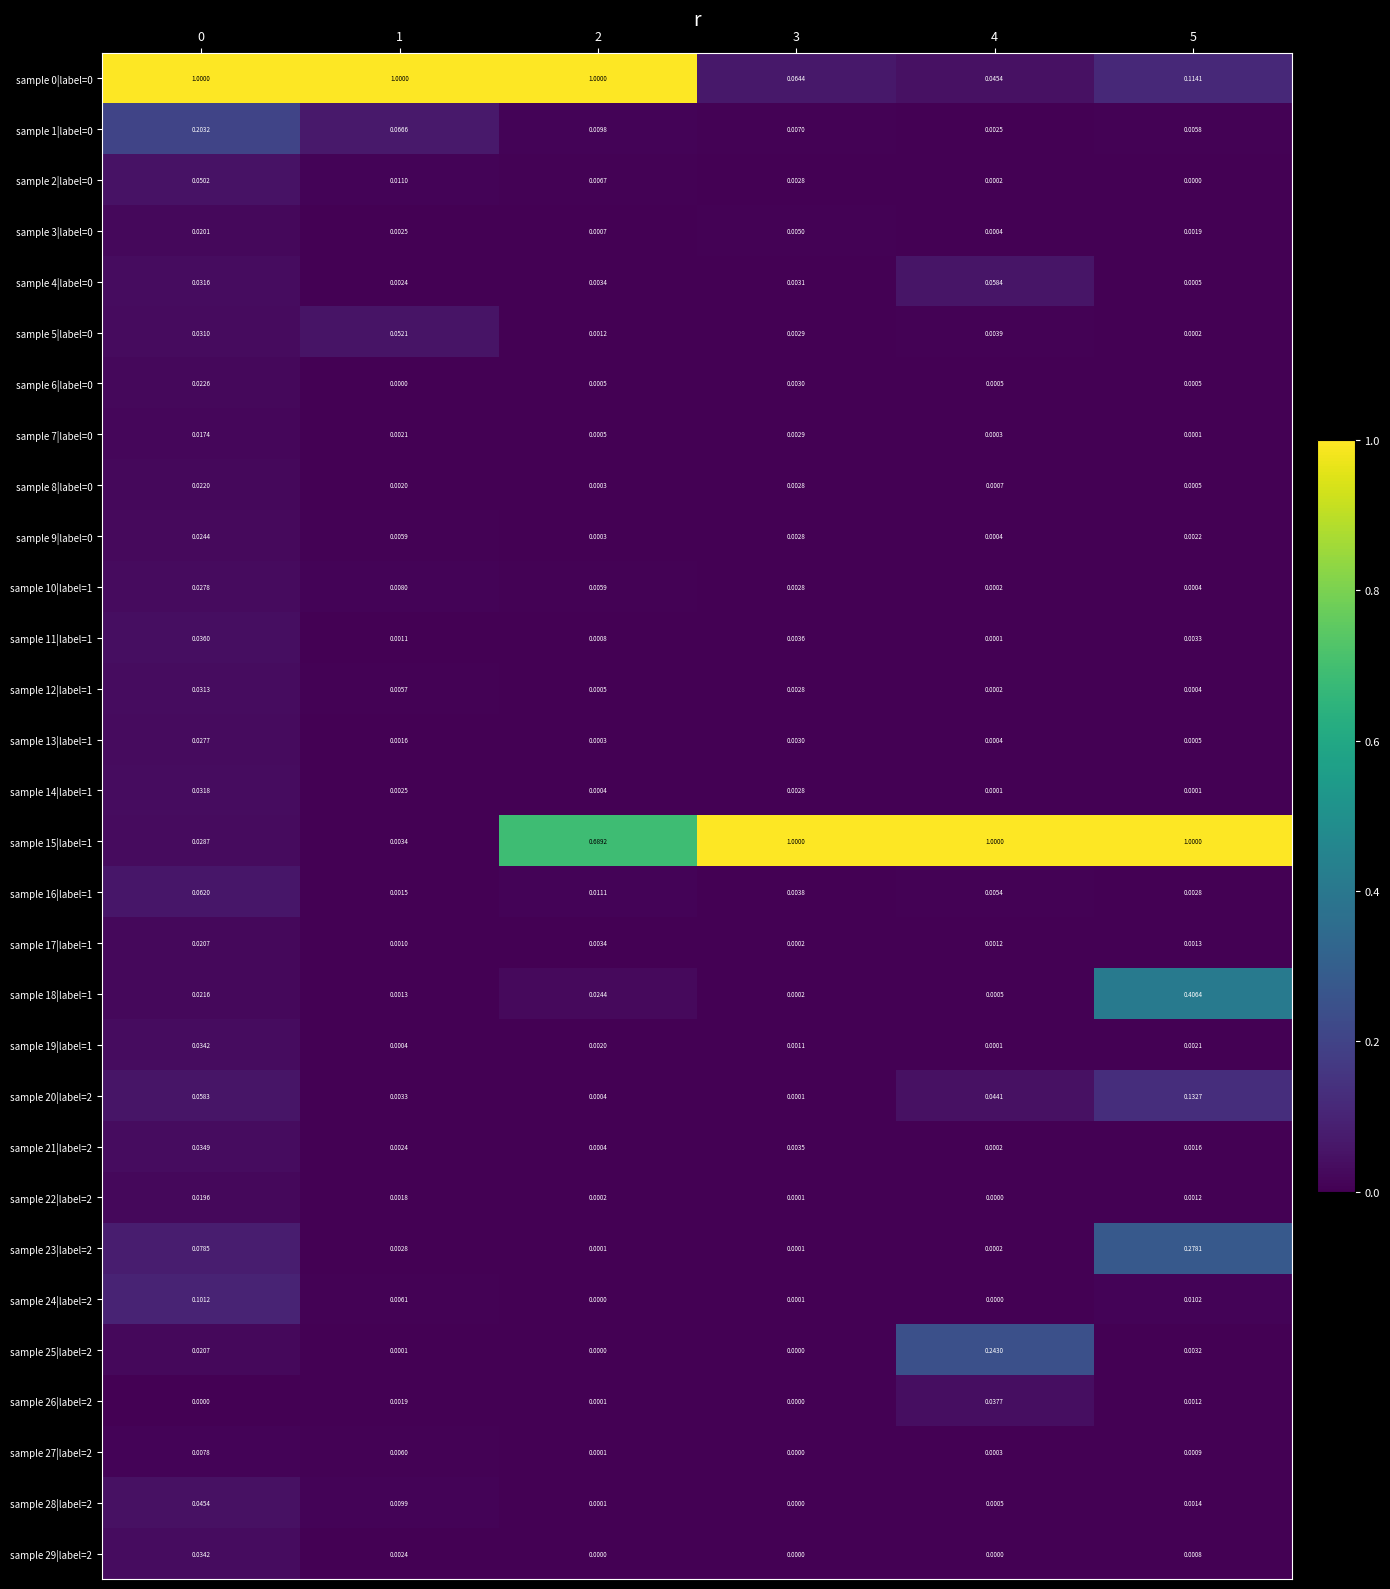

What is the spread (max minus min) of values at 3?

1.0